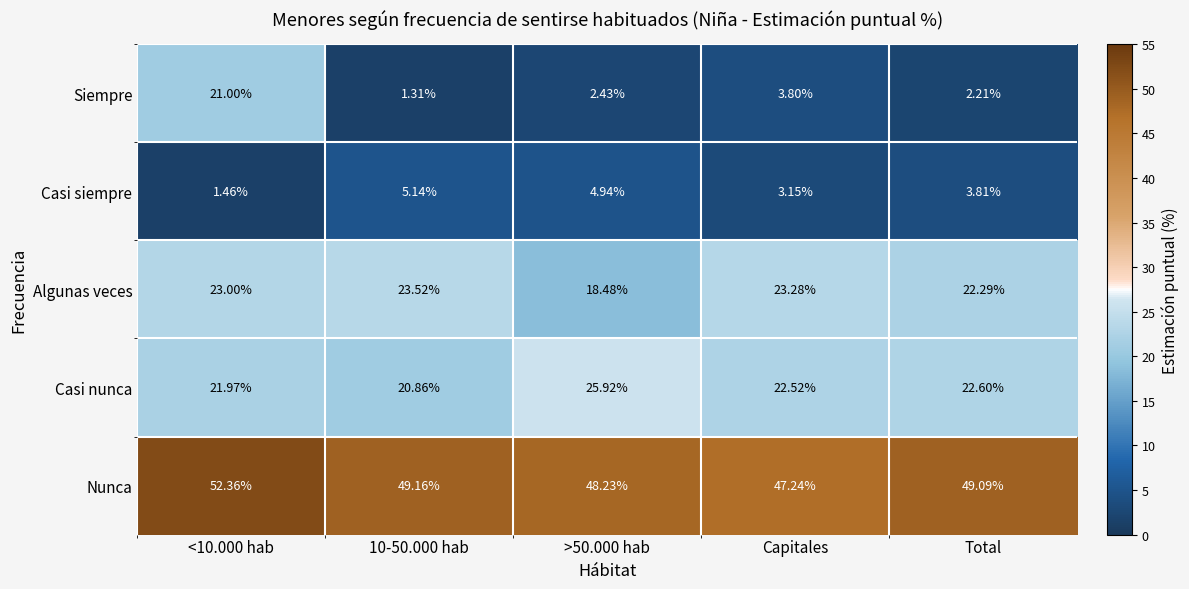

At 10-50.000 hab, list the series in order from smallest to largest.

Siempre, Casi siempre, Casi nunca, Algunas veces, Nunca